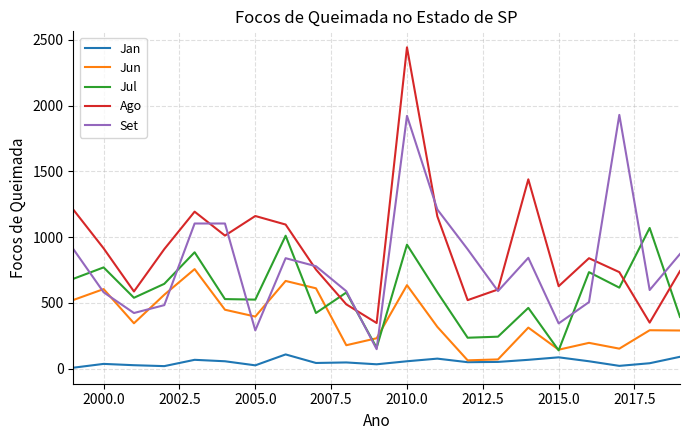

Is this an area chart (filled region under the line)?

No